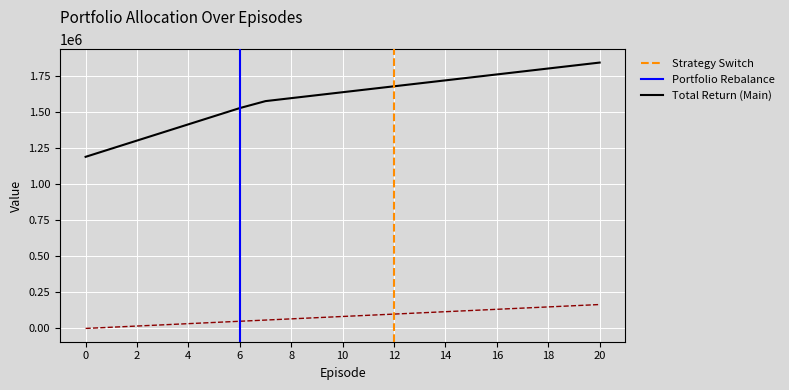

True or false: totalReturn has a value of 1618867.2 at 9.

True